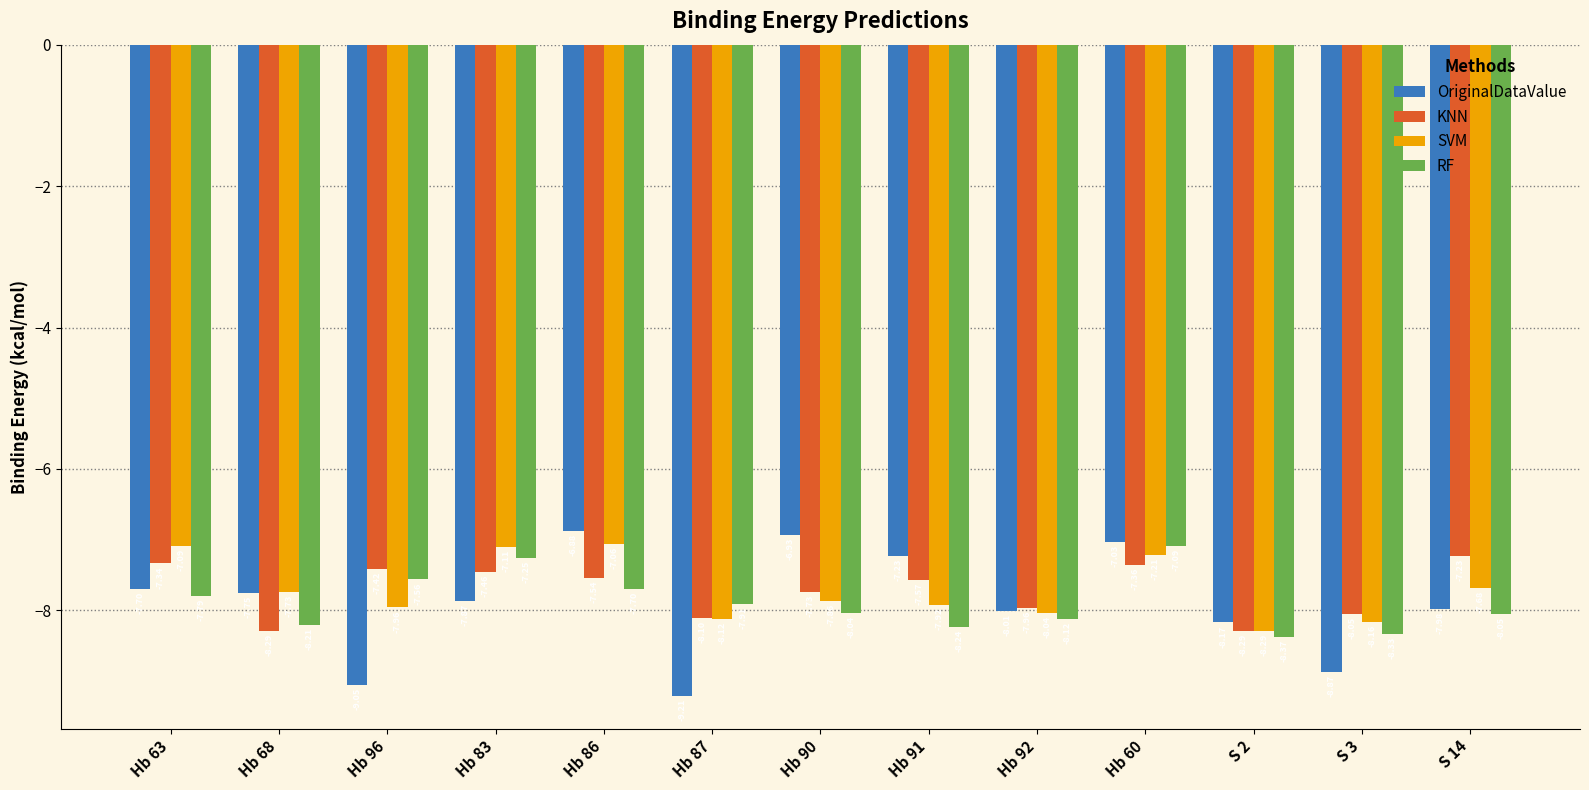

At which label does OriginalDataValue first exceed -7?

Hb 86